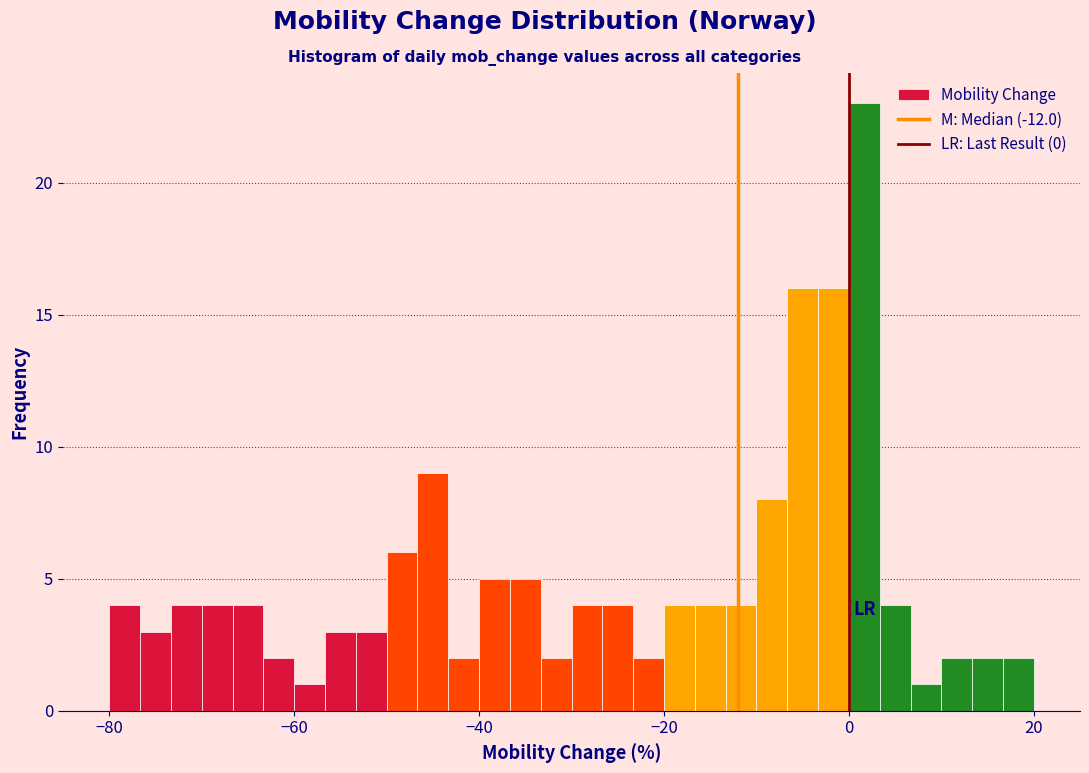

Read against the x-axis, roughly where is the centre of the tallest bar?

2